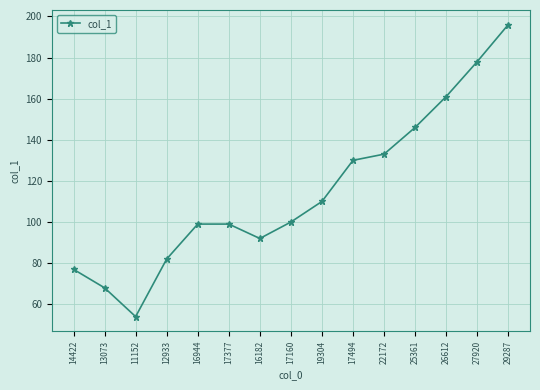

Approximately how many times larger is the value at 13073 compared to 19304?

0.6